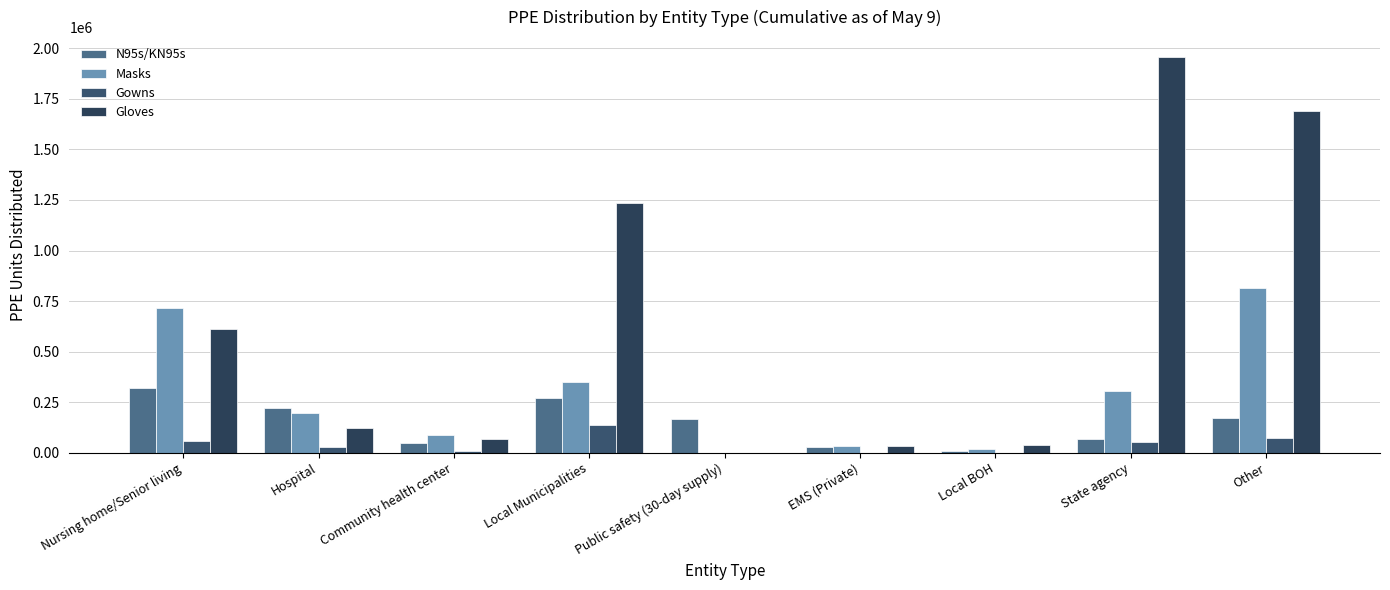

How many positive values does the Gloves series have?

8